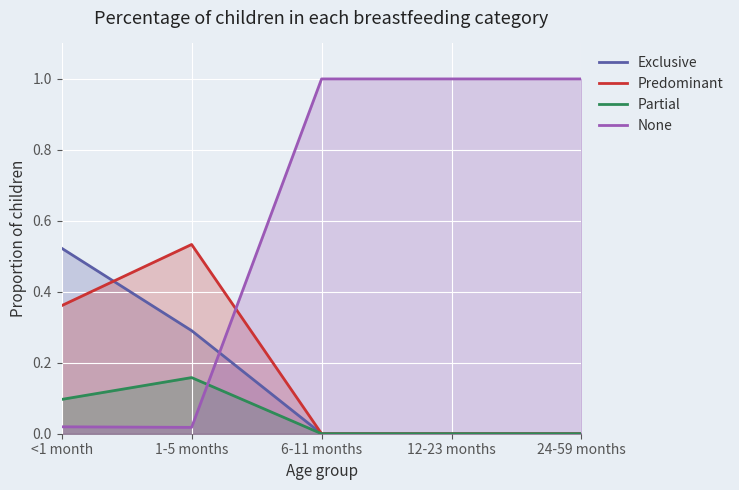

What is the spread (max minus min) of values at 1-5 months?

0.5